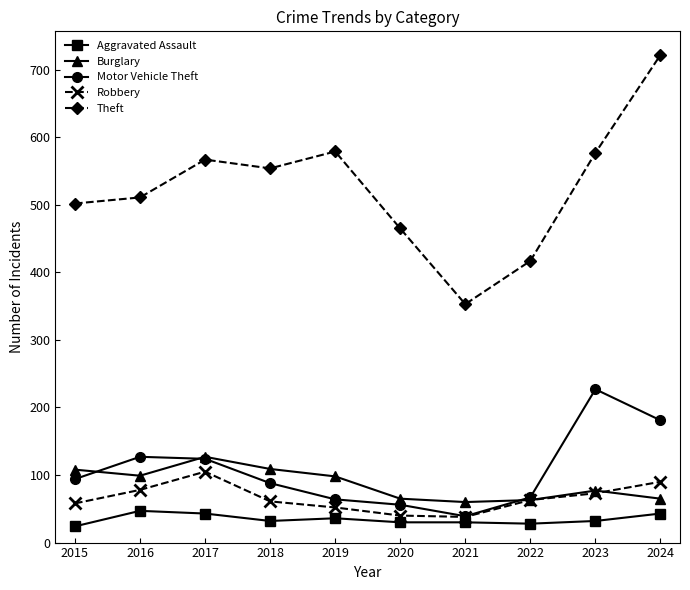

What is the spread (max minus min) of values at 2020?

435